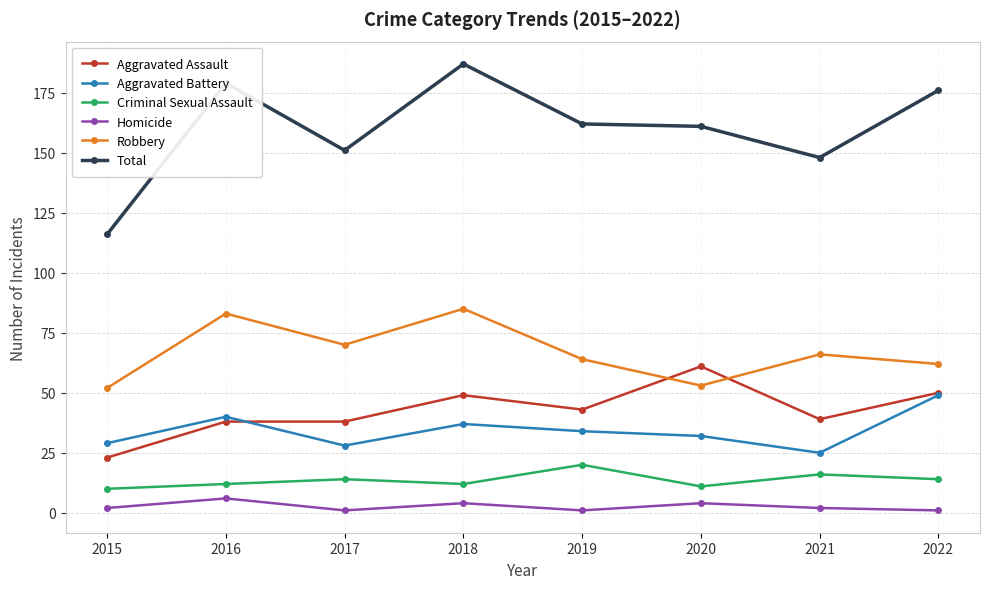

How many categories are shown in the chart?

8